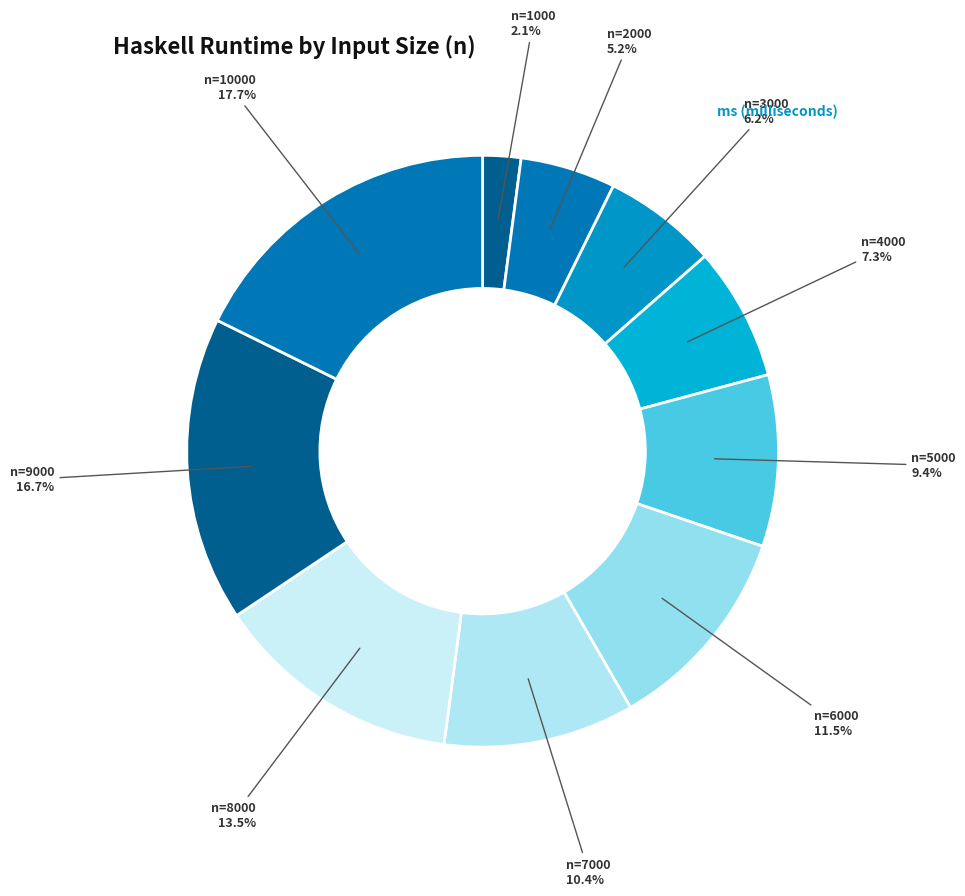

Is there any slice that represents more than half of the pie?

No